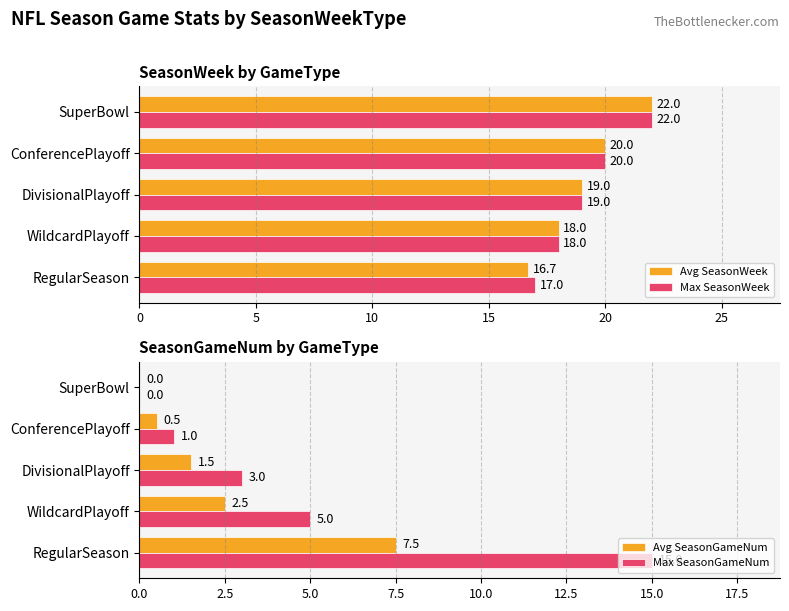

What is the minimum value for Avg SeasonWeek?

16.7